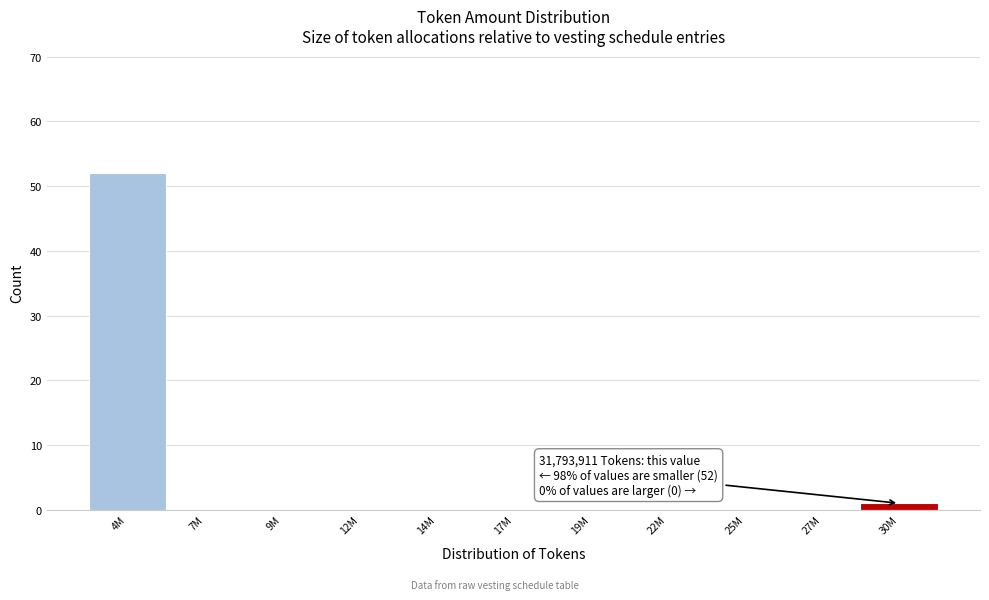

Reading right to left, extract all data points from this chart.

30M=1	27M=0	25M=0	22M=0	19M=0	17M=0	14M=0	12M=0	9M=0	7M=0	4M=52